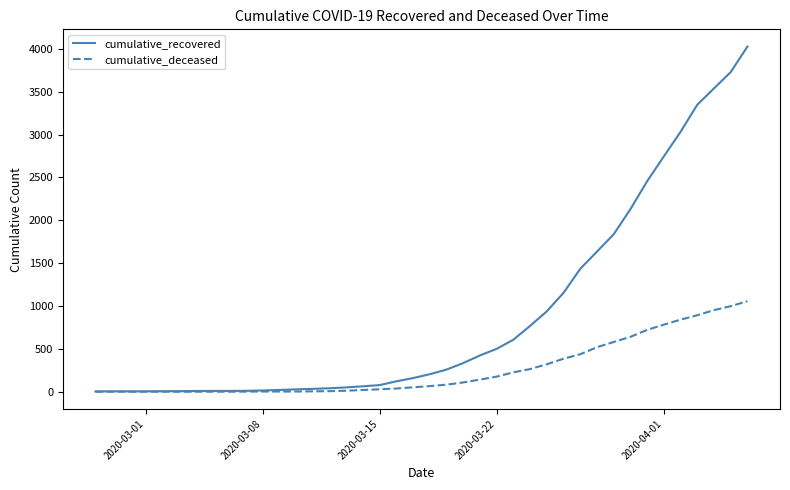

What is the highest value of the cumulative_deceased series?

1056